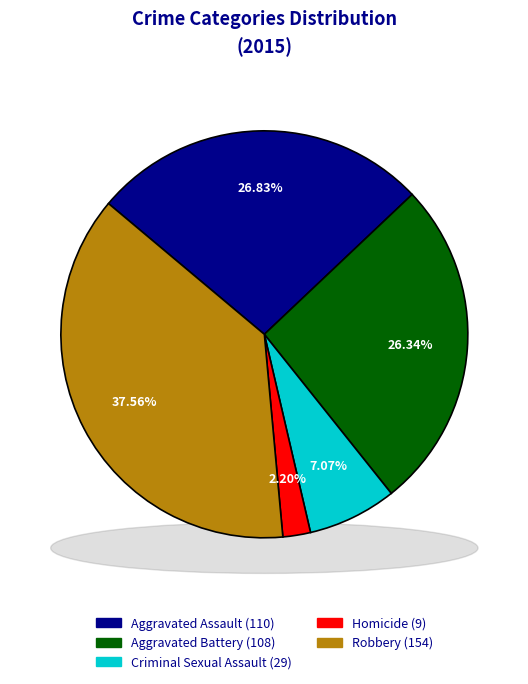

Does Robbery account for over 50% of the chart?

No